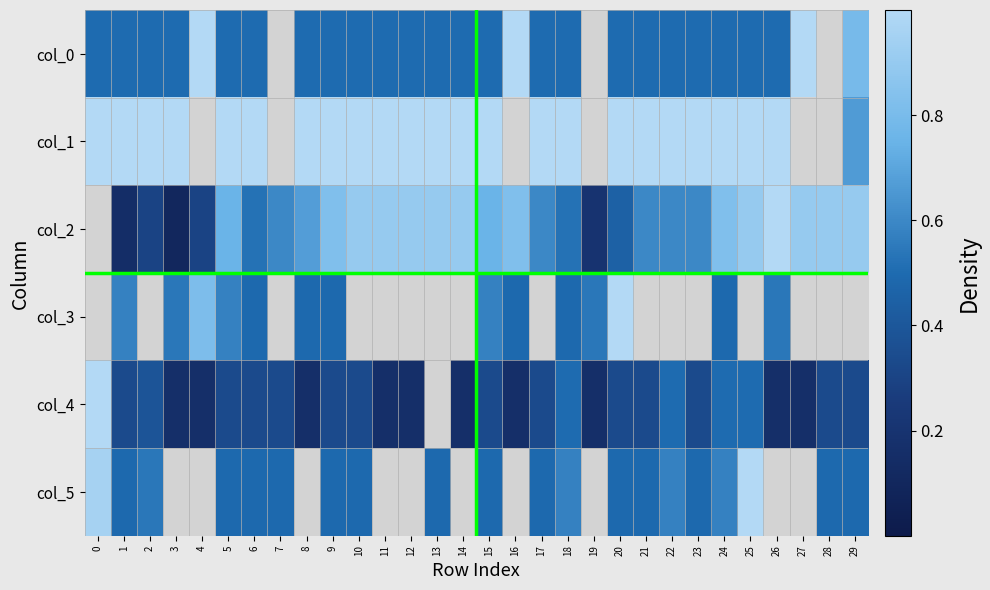

What is the spread (max minus min) of values at 6?

0.7